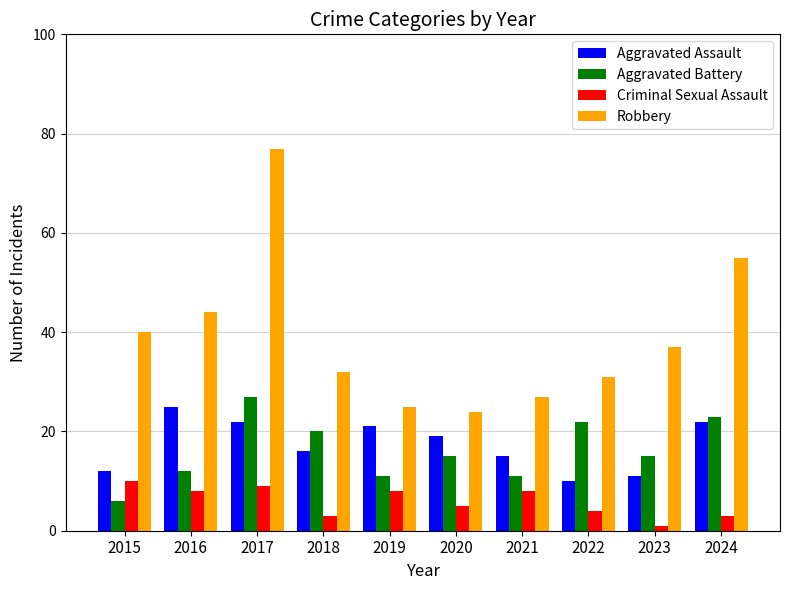

Reading left to right, transcribe all the data shown in this chart.

Aggravated Assault: 2015=12	2016=25	2017=22	2018=16	2019=21	2020=19	2021=15	2022=10	2023=11	2024=22
Aggravated Battery: 2015=6	2016=12	2017=27	2018=20	2019=11	2020=15	2021=11	2022=22	2023=15	2024=23
Criminal Sexual Assault: 2015=10	2016=8	2017=9	2018=3	2019=8	2020=5	2021=8	2022=4	2023=1	2024=3
Robbery: 2015=40	2016=44	2017=77	2018=32	2019=25	2020=24	2021=27	2022=31	2023=37	2024=55